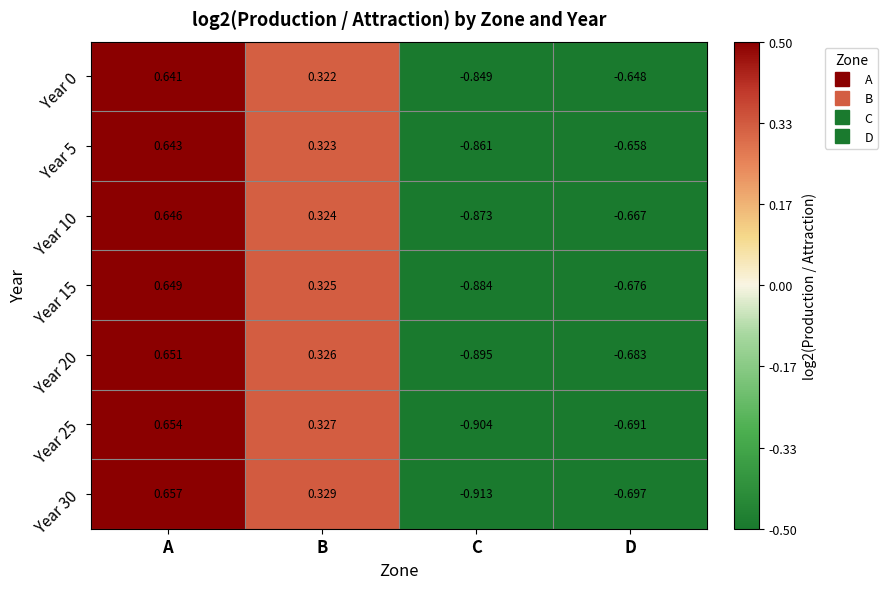

How many data points does each series have?

4